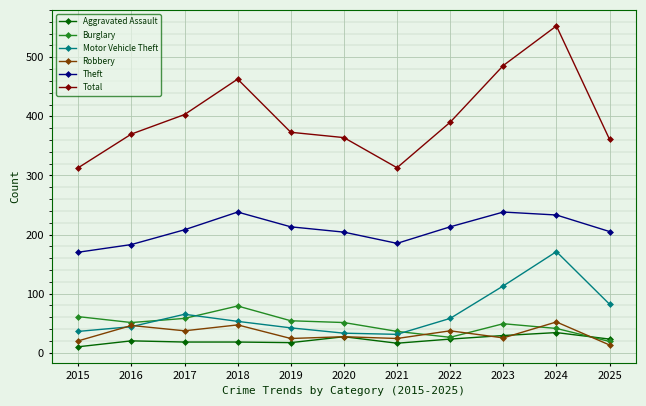

What are all the series names shown in the legend?

Aggravated Assault, Burglary, Motor Vehicle Theft, Robbery, Theft, Total